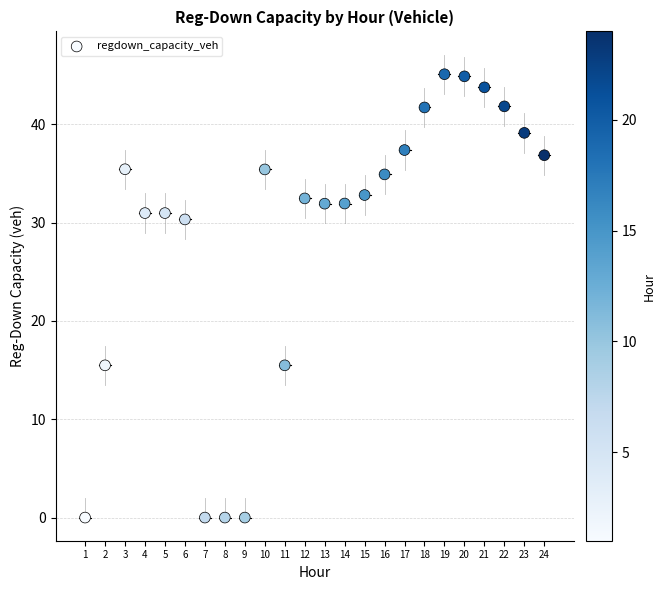

What is the range of X values (max minus min)?

23.0